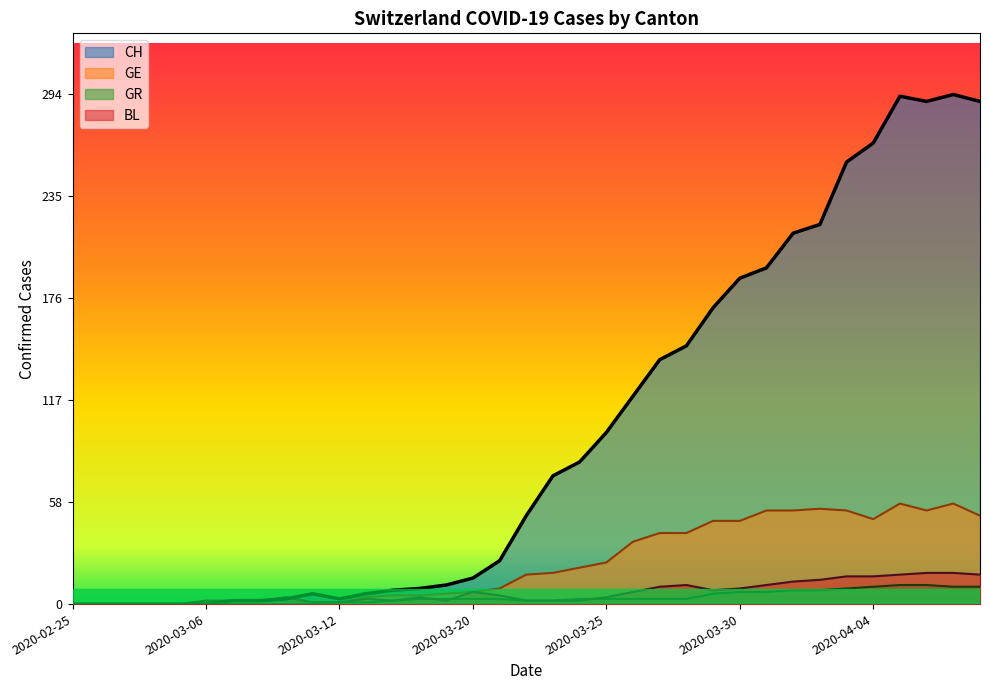

List the series in order of their peak value, lowest first.

GR, BL, GE, CH